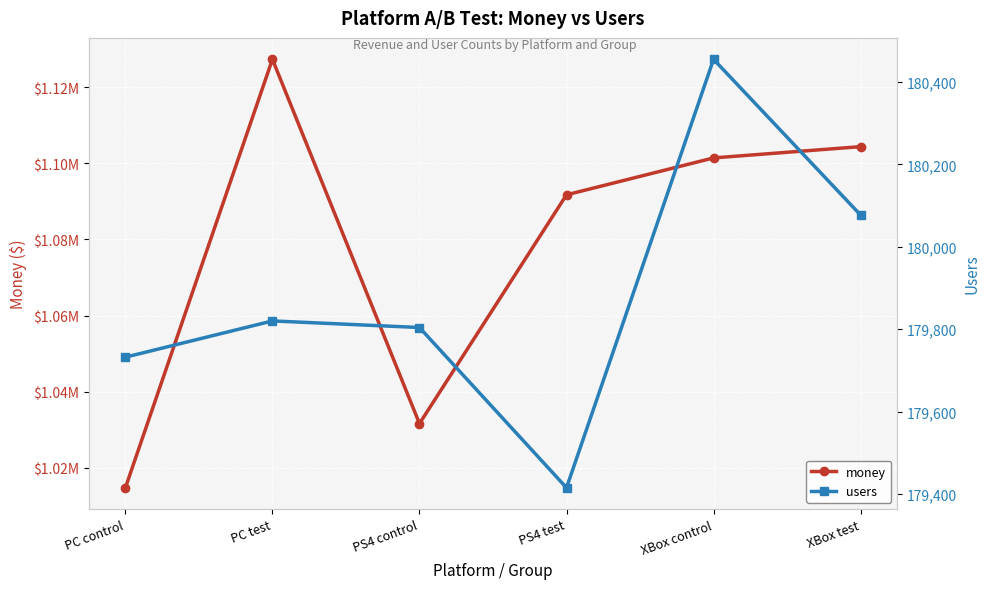

True or false: money and users cross at least once.

False